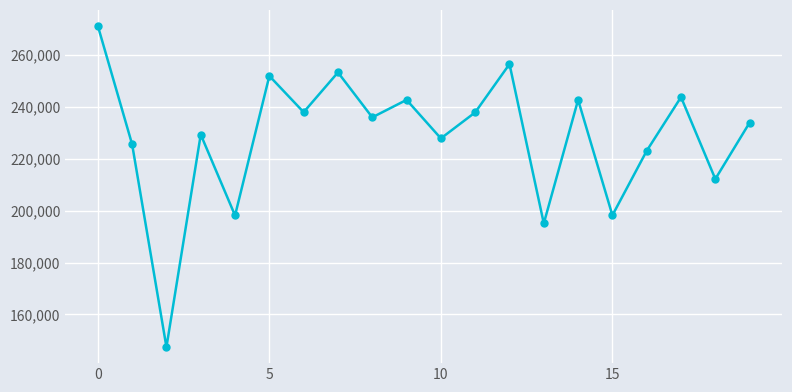

What is the sum of all values?

4564795